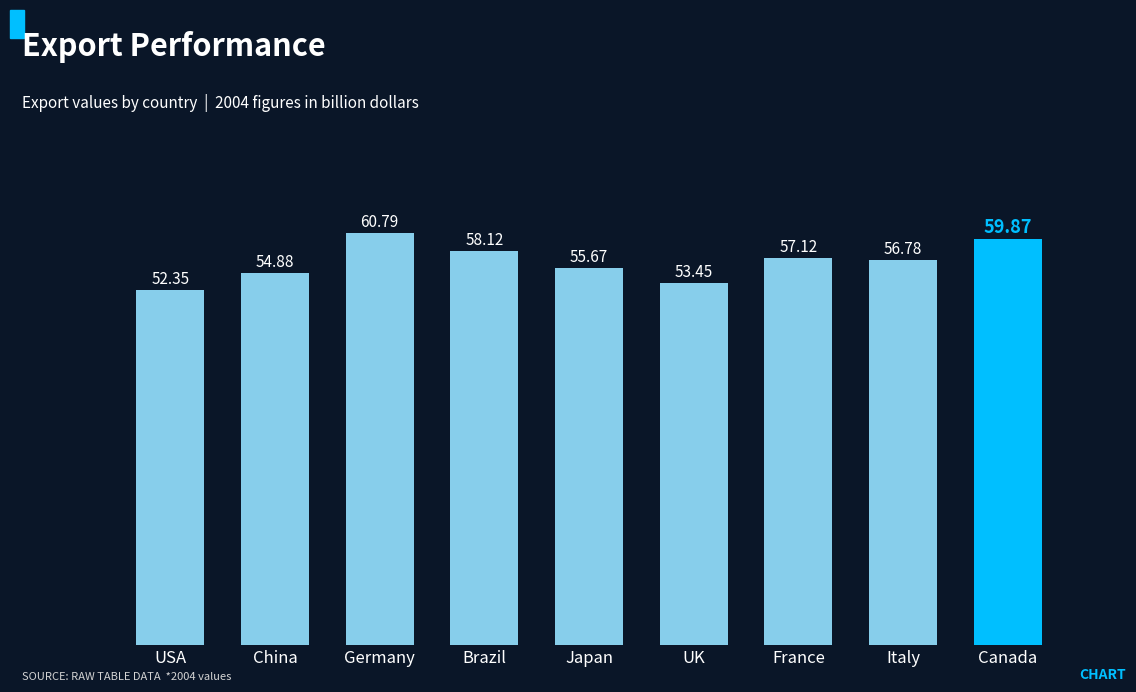

Reading right to left, extract all data points from this chart.

59.9	56.8	57.1	53.5	55.7	58.1	60.8	54.9	52.4